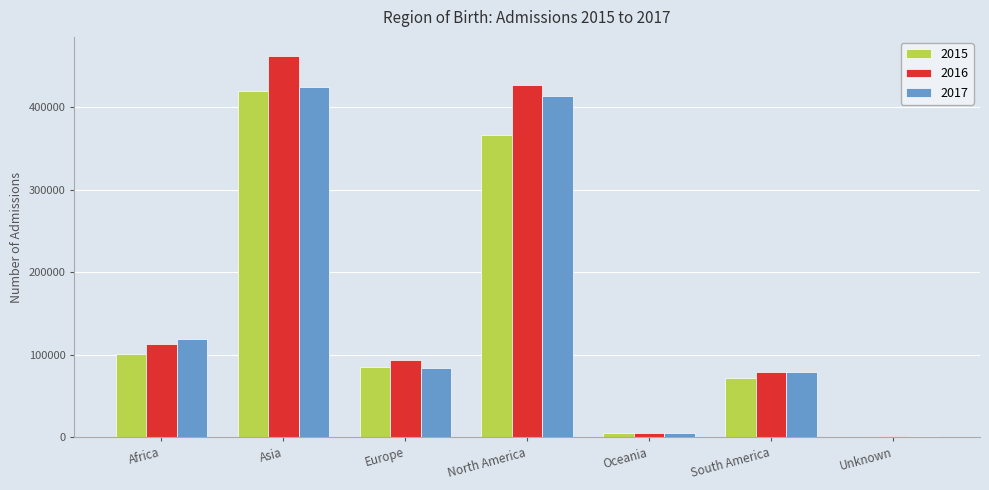

Reading left to right, extract all data points from this chart.

2015: 101415	419297	85803	366126	5404	72309	677
2016: 113426	462299	93567	427293	5588	79608	1724
2017: 118824	424743	84335	413650	5071	79076	1468